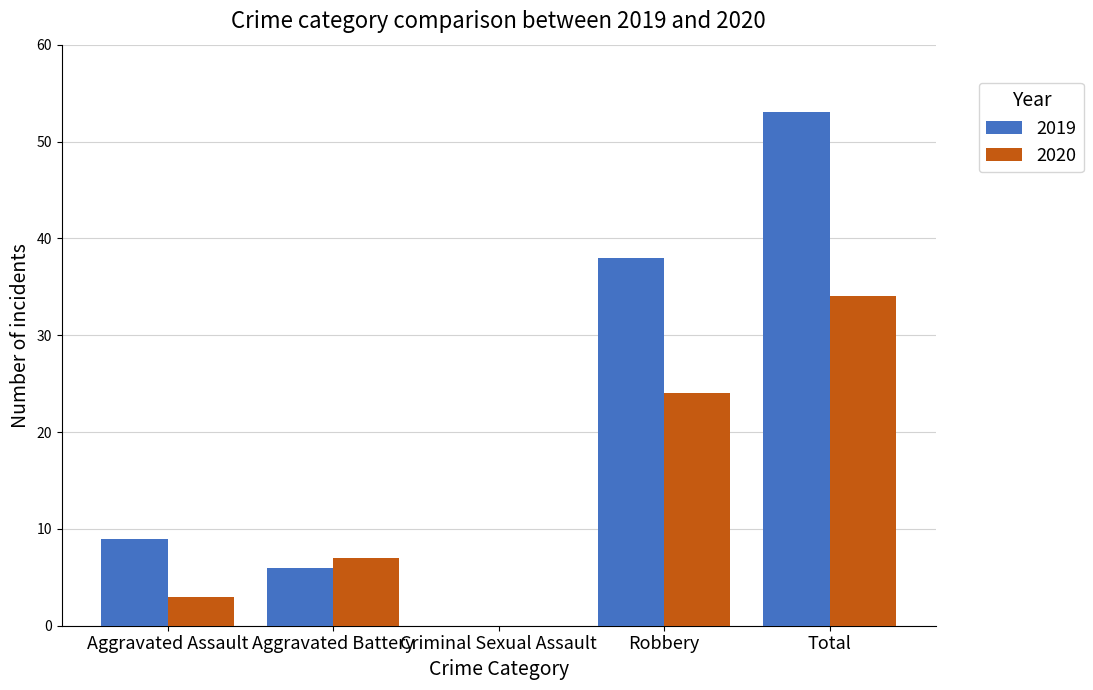

At which category is the sum across all series the highest?

Total